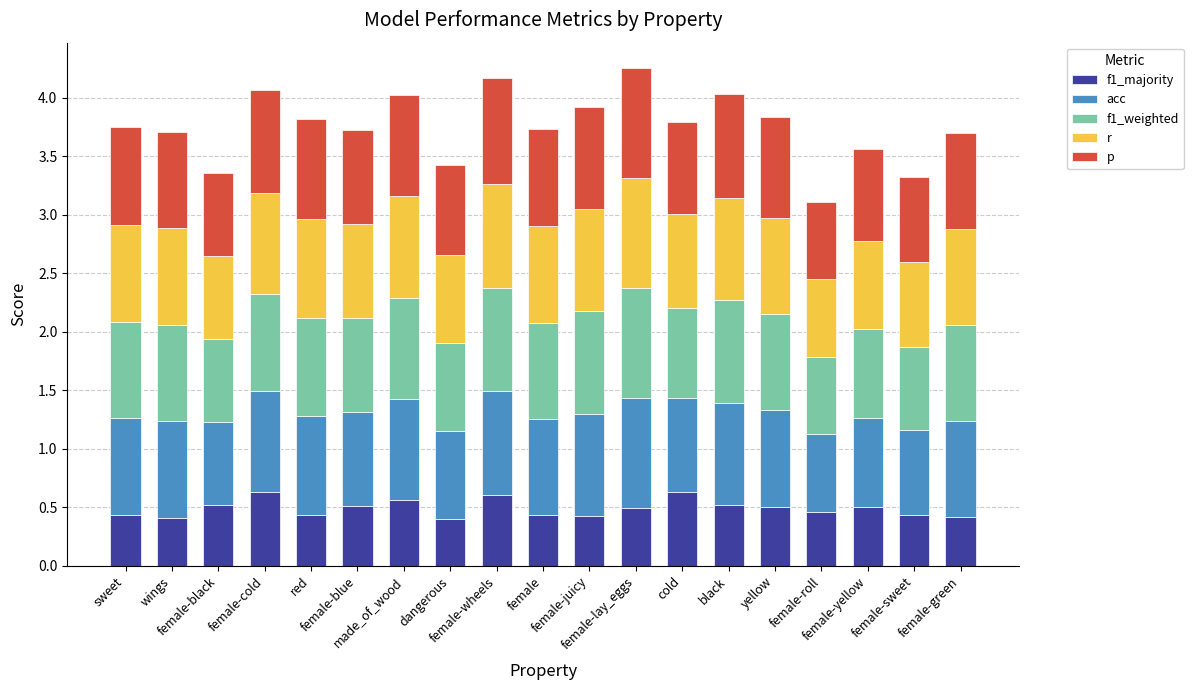

What is the sum of all f1_weighted values?

15.4